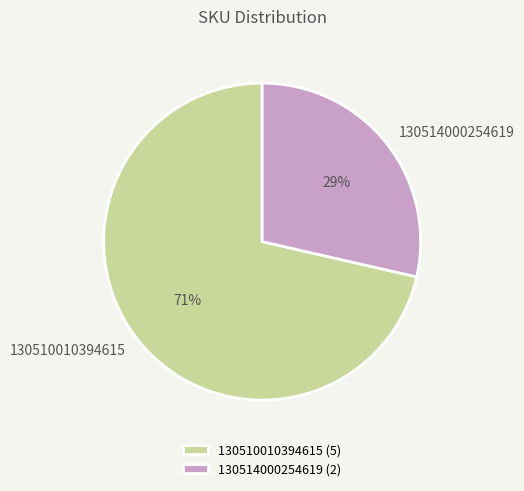

What percentage is the 130510010394615 slice, to the nearest percent?

71%